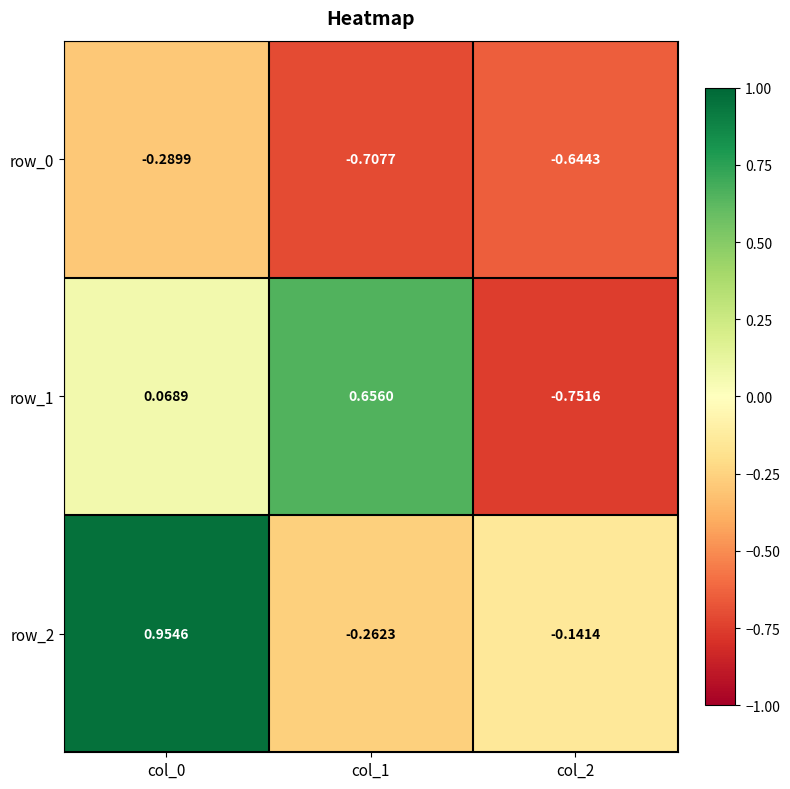

Is the value of row_2 at col_1 greater than the value of row_1 at col_0?

No